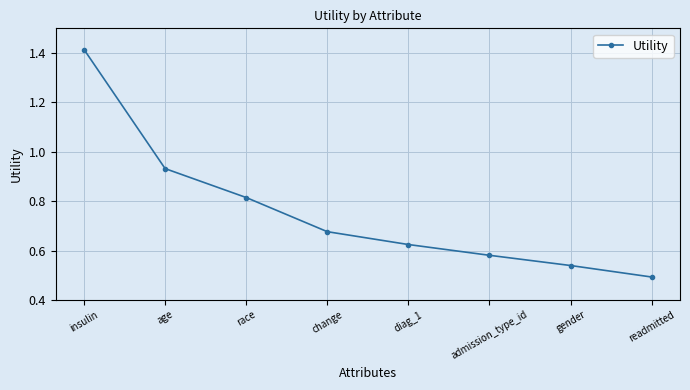

True or false: the data shows 0.9 at admission_type_id.

False